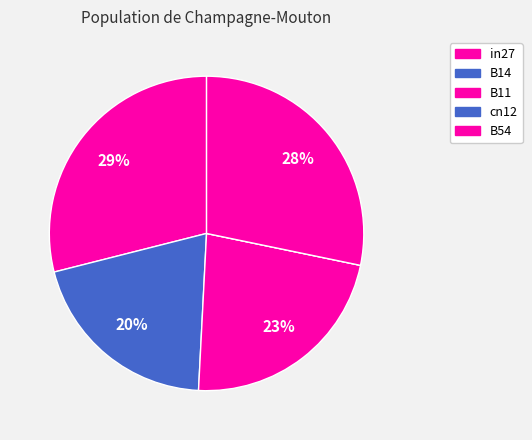

To the nearest percent, what percentage of the pie is B54?

28%